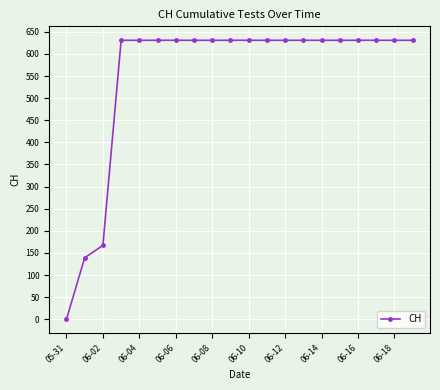

What is the sum of all values?

11033